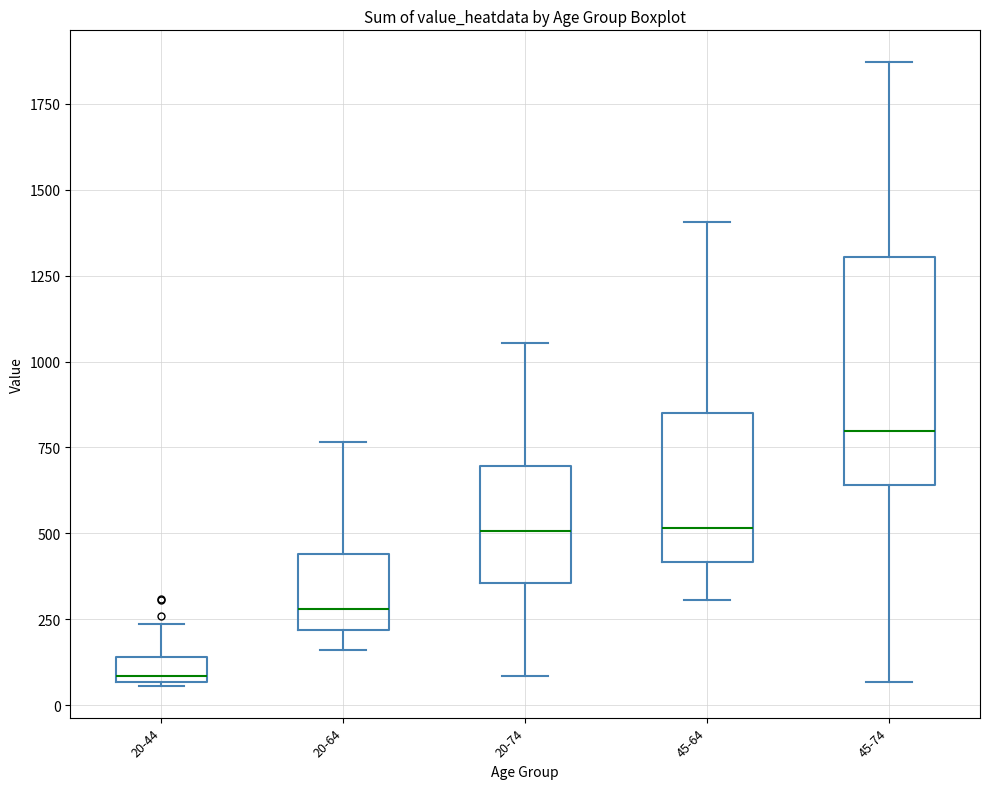

Where does the upper whisker of the box for 45-64 end on the y-axis? The values are not printed on the chart, so give them approximately, as read against the axis.

1400